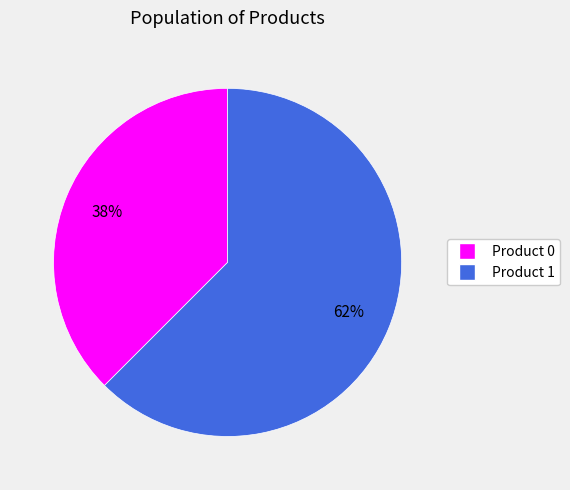

Combined, do Product 0 and Product 1 account for over 50%?

Yes